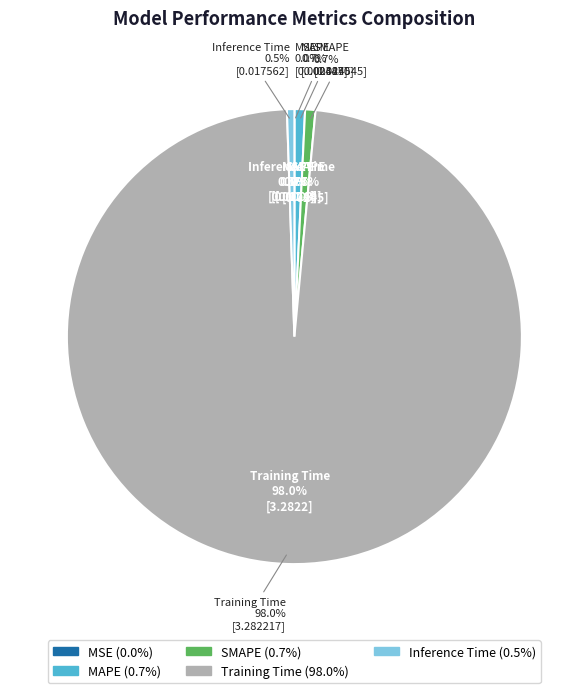

Rank the categories by value from lowest to highest.

MSE, Inference Time, SMAPE, MAPE, Training Time